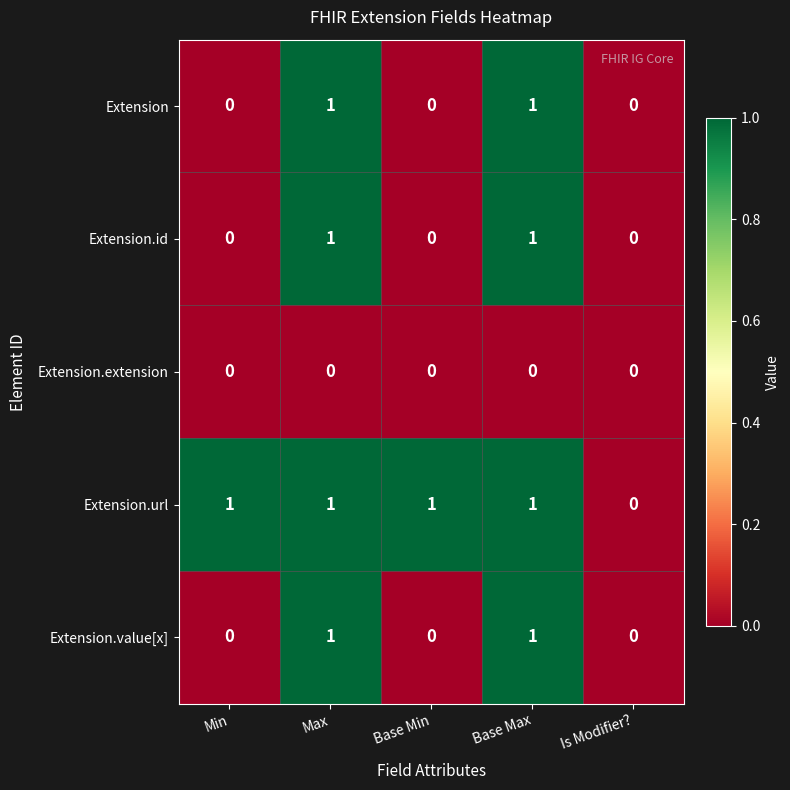

What is the spread (max minus min) of values at Min?

1